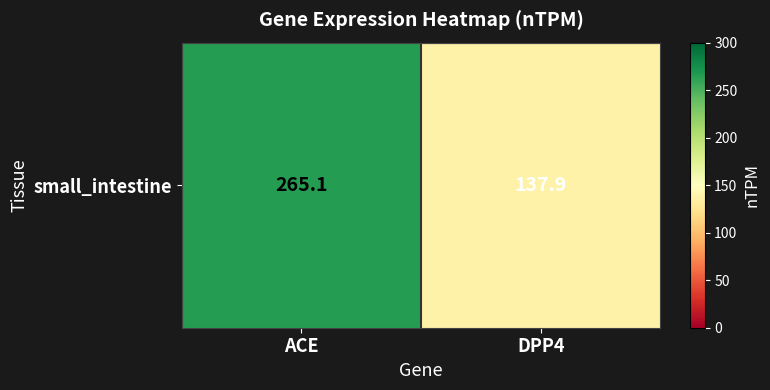

Where does the data first go above 265?

ACE